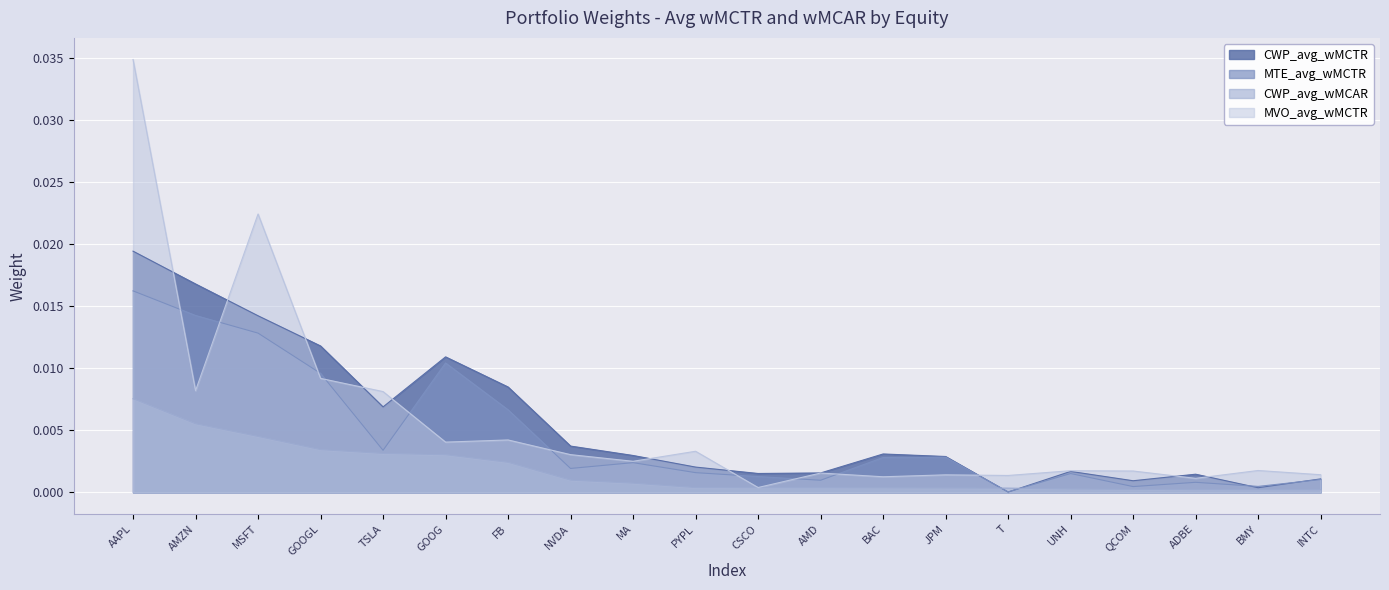

True or false: CWP_avg_wMCAR and MTE_avg_wMCTR cross at least once.

True